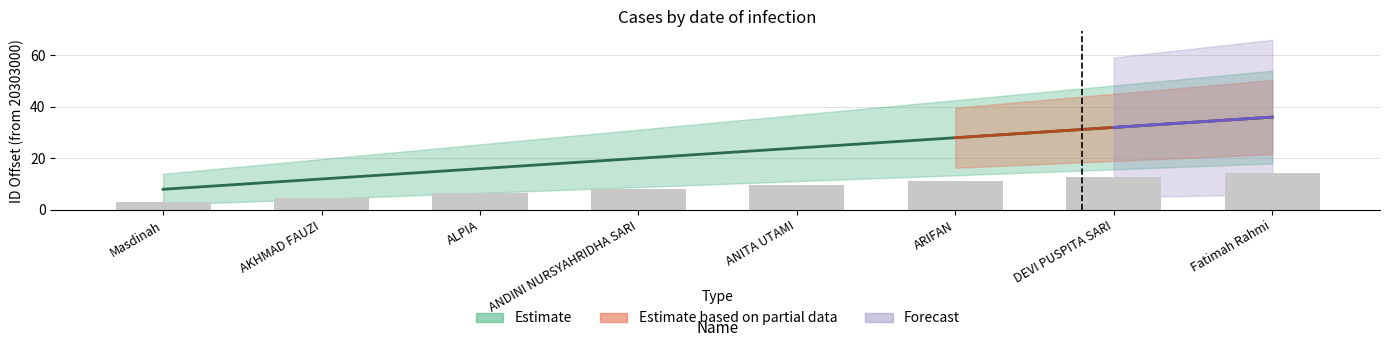

At which label is Estimate closest to 22?

ANDINI NURSYAHRIDHA SARI